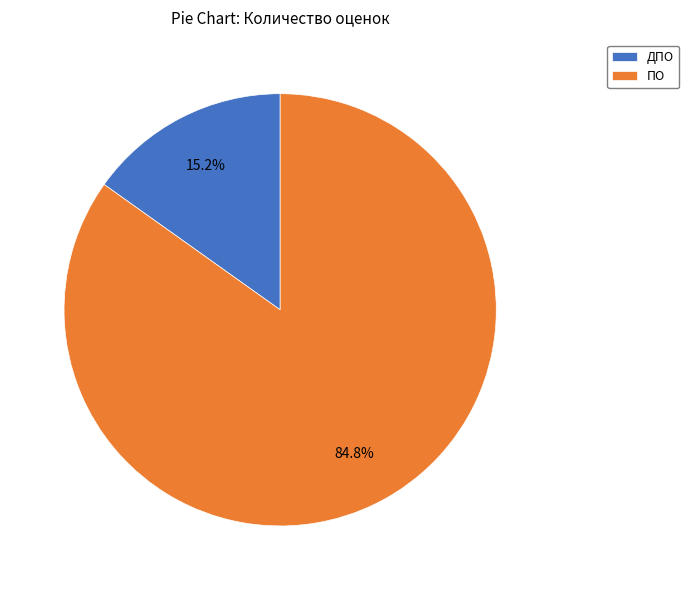

To the nearest percent, what is the average slice percentage?

50%